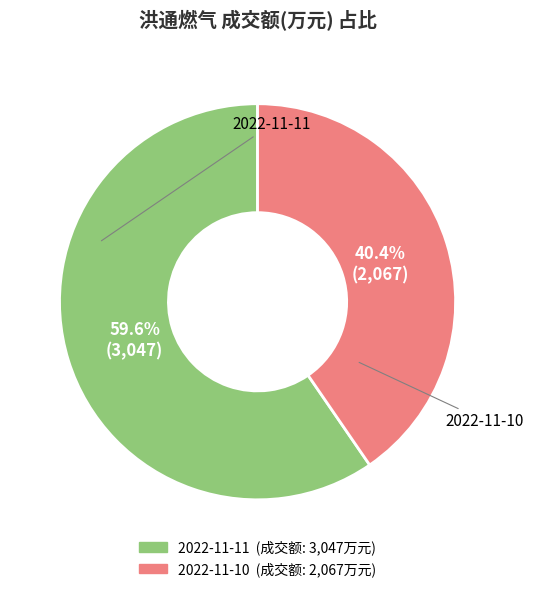

Which category has the smallest portion of the pie?

2022-11-10